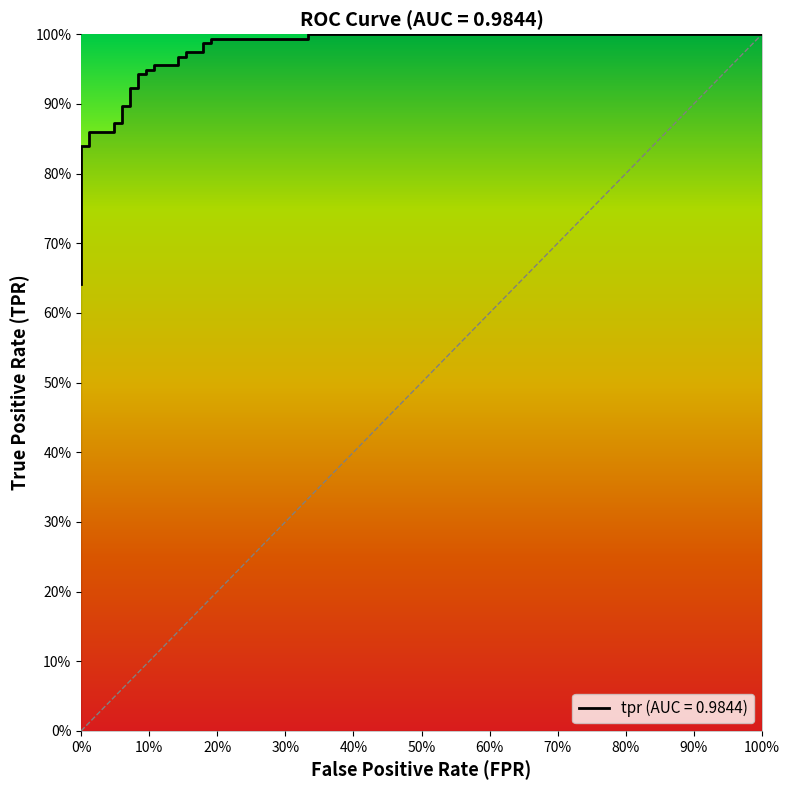

What is the difference between the maximum and minimum values?

0.4